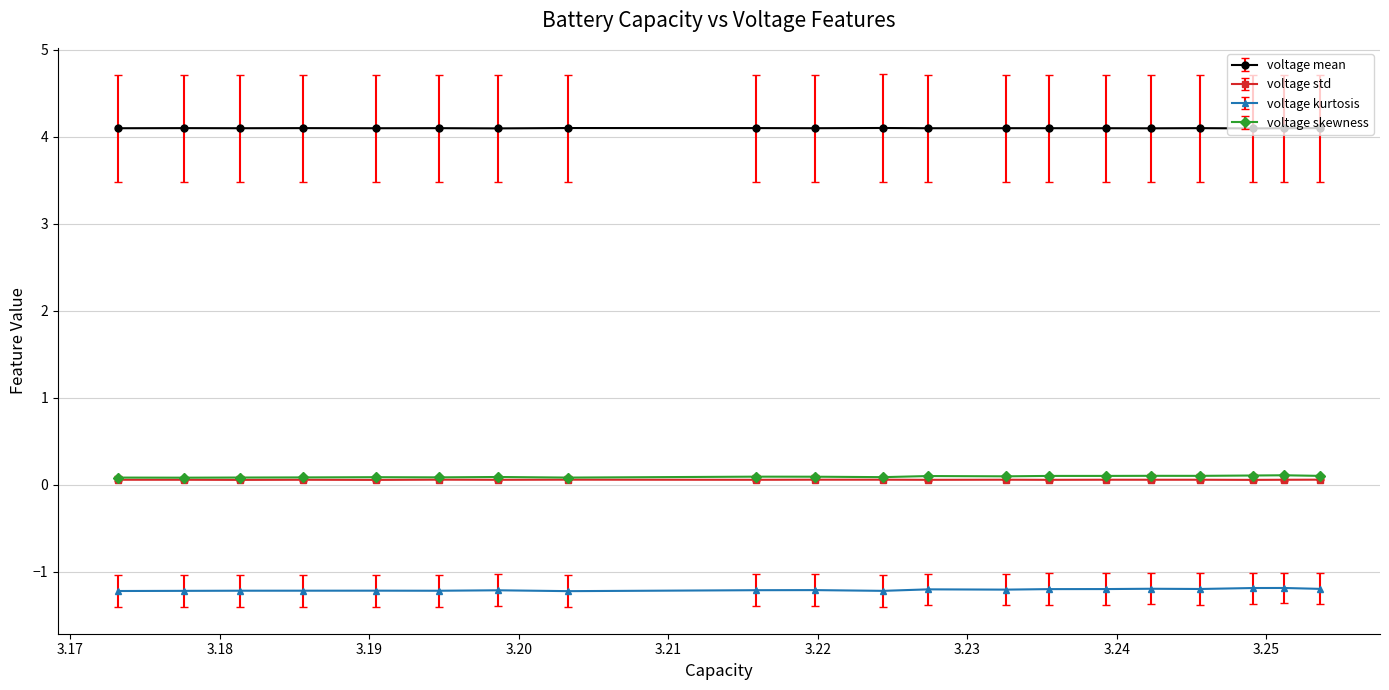

Does the chart display data point markers on the line(s)?

Yes